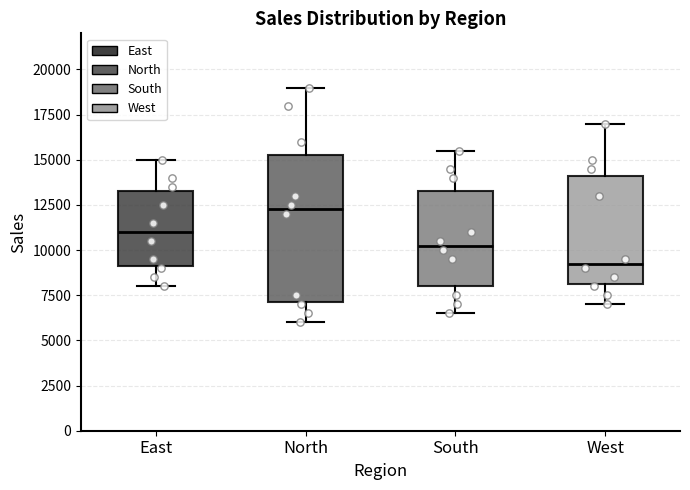

Reading left to right, transcribe this box plot: for each box, give where its median line is, the range the box spans, and where its two whiskers end, as read against the y-axis. The values are not printed on the chart, so give them approximately, as read against the axis.

East: median 11000, box 9000 to 13500, whiskers 8000 to 15000
North: median 12500, box 7000 to 15500, whiskers 6000 to 19000
South: median 10500, box 8000 to 13500, whiskers 6500 to 15500
West: median 9500, box 8000 to 14000, whiskers 7000 to 17000